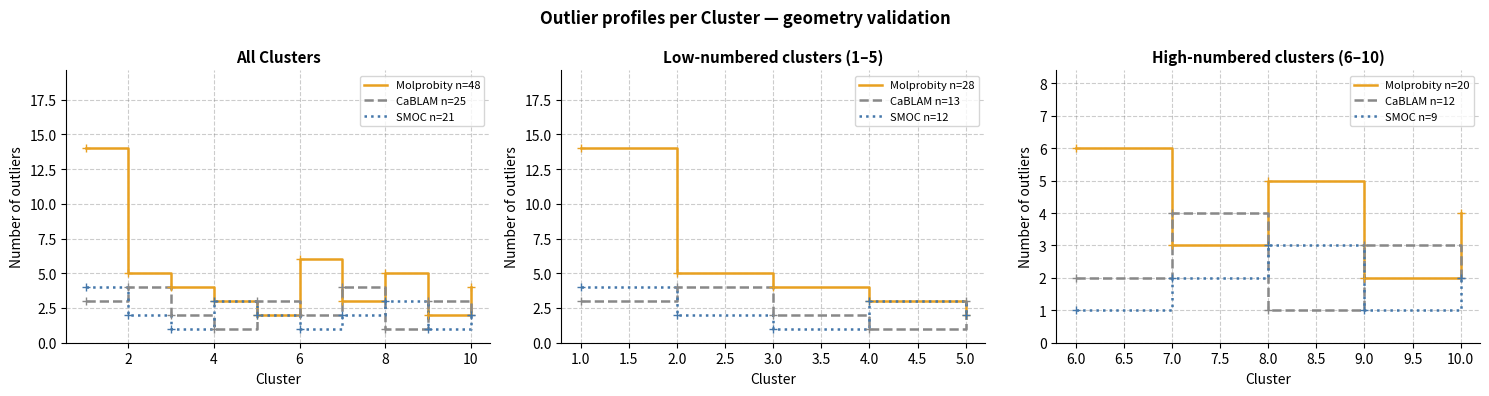

How many lines are shown in the chart?

3